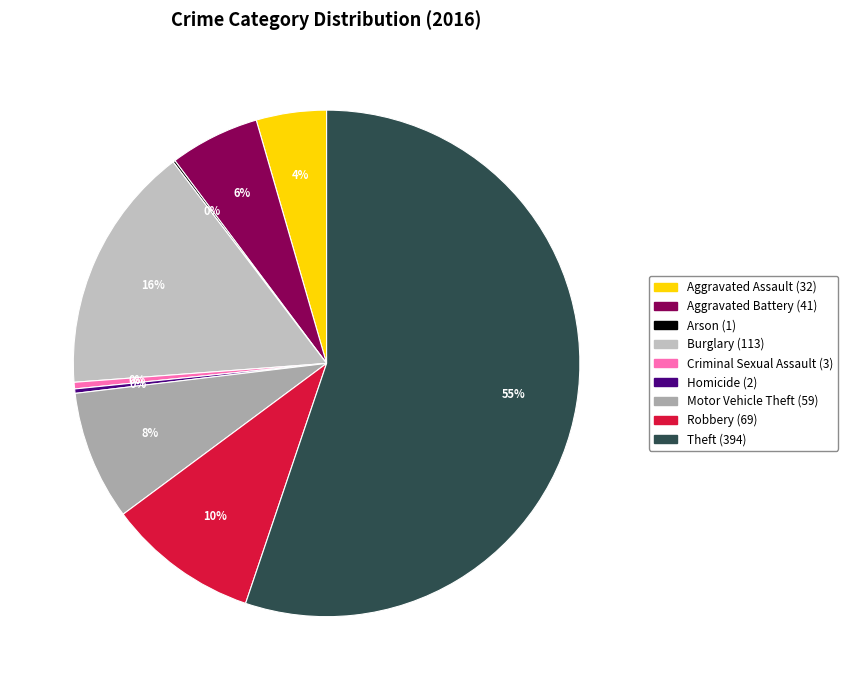

Which slice represents more than half of the pie?

Theft